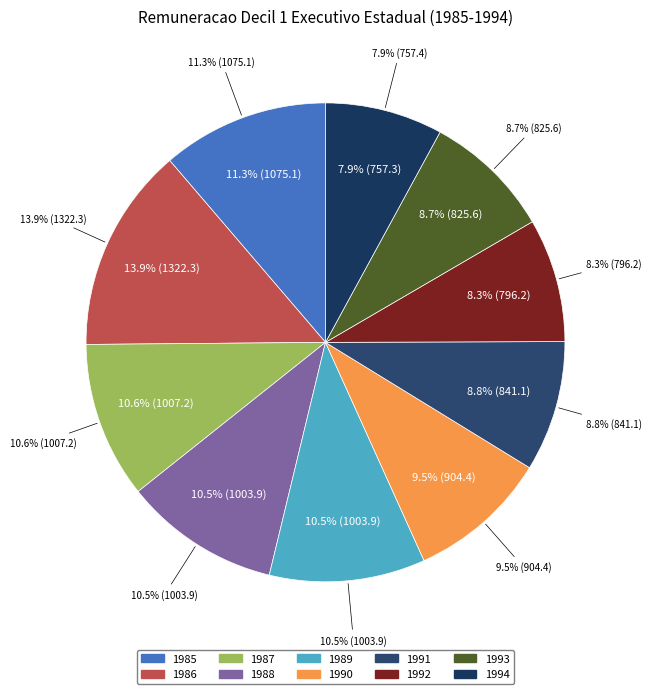

Which slice is the largest?

1986